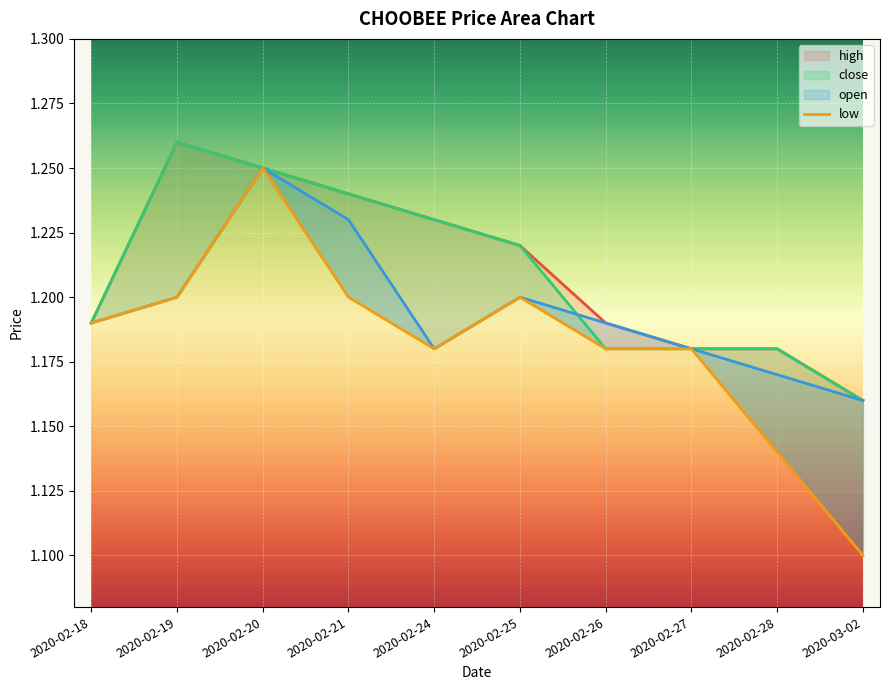

What is the label of the 8th point from the right?

2020-02-20